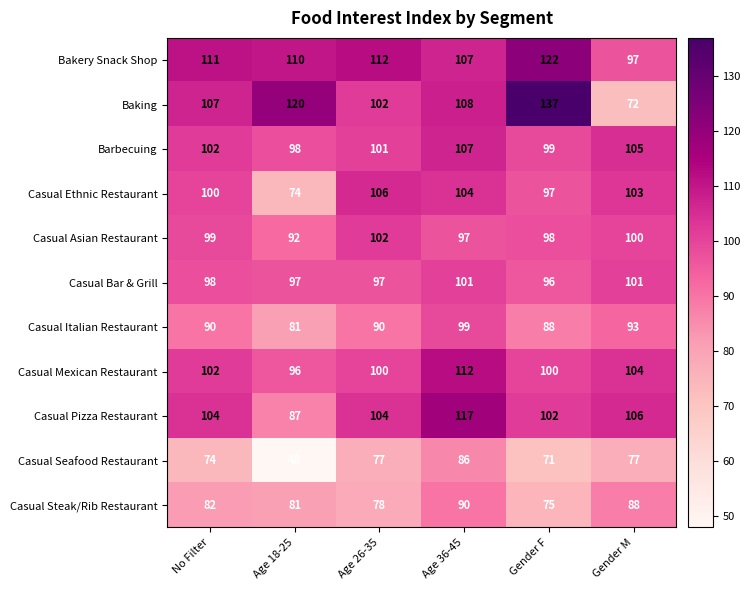

Is it true that Casual Asian Restaurant equals 92 at Age 18-25?

True